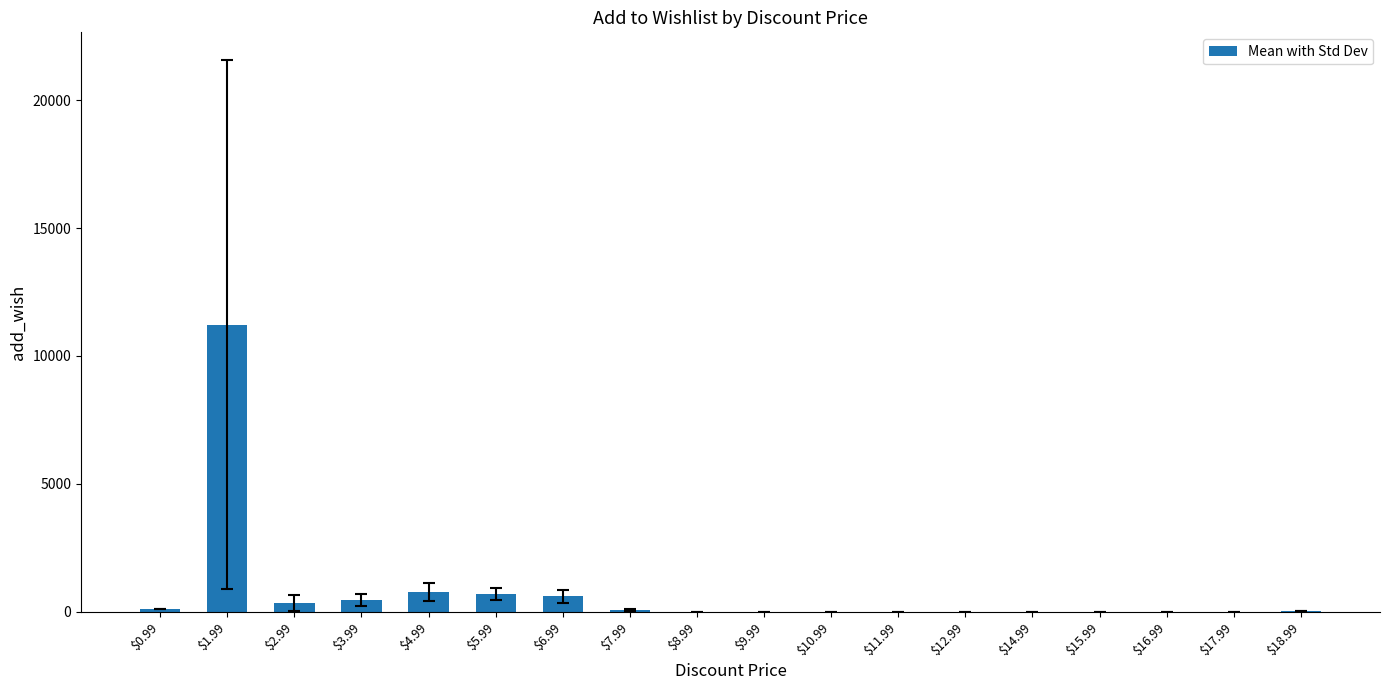

True or false: the data shows 0 at $16.99.

True